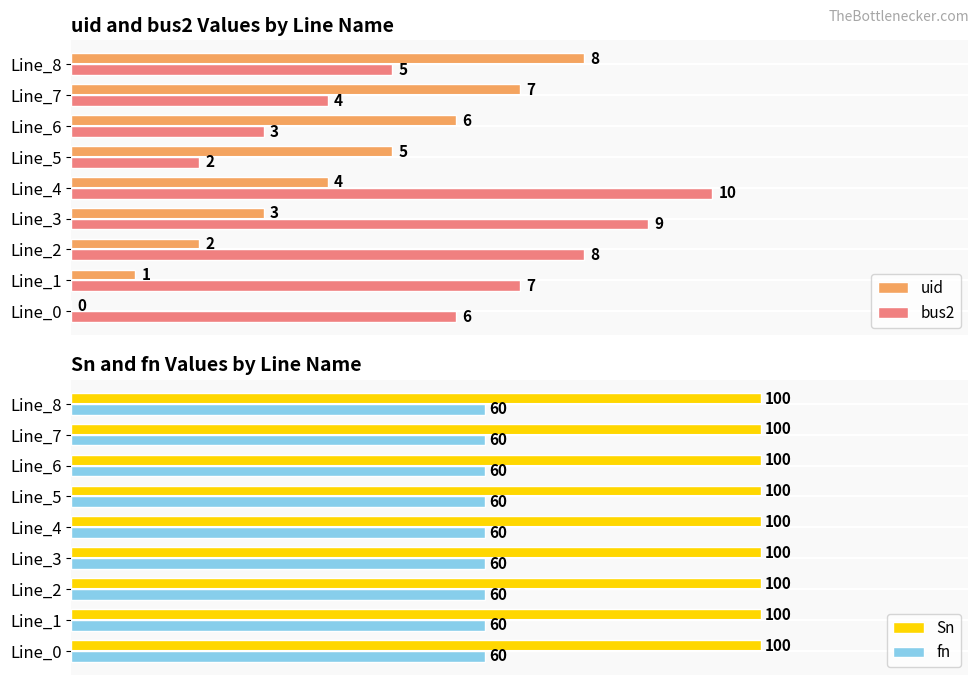

Where is uid nearest to the value 4?

Line_4